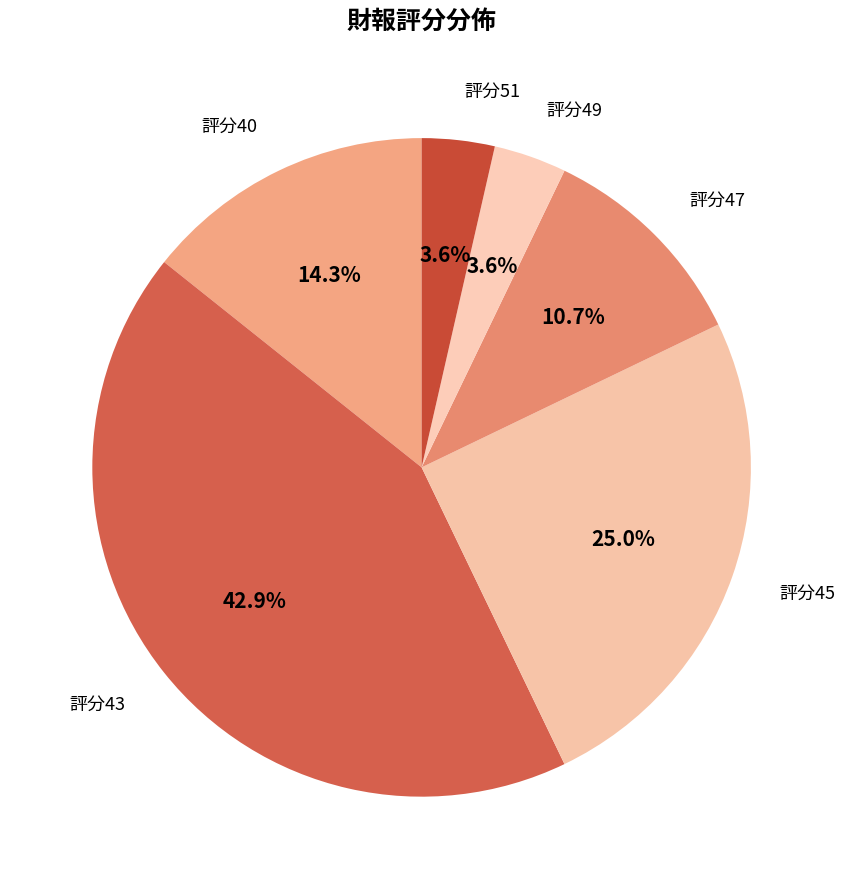

How much of the chart is everything except 評分43?

57.1%